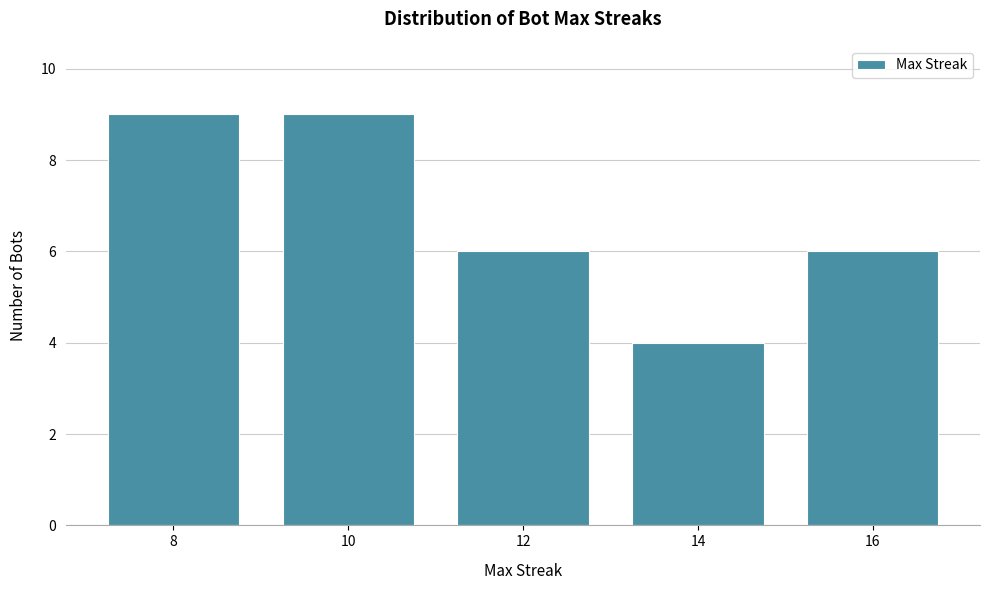

Reading left to right, transcribe all the data shown in this chart.

8=9	10=9	12=6	14=4	16=6